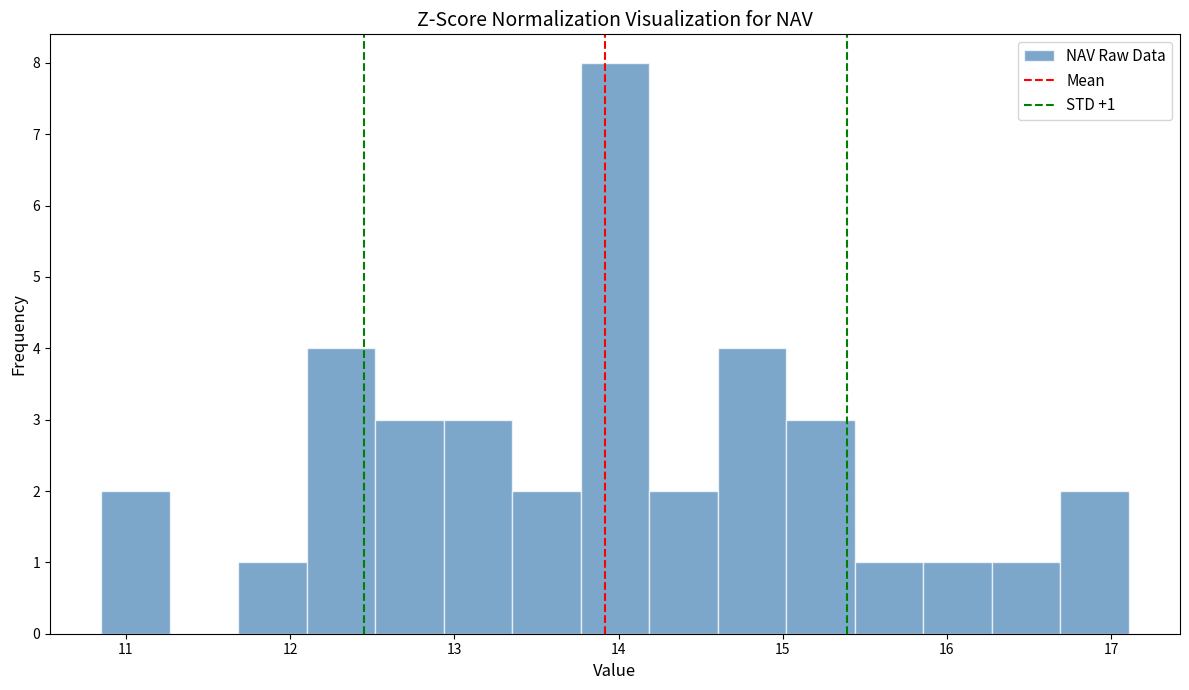

Which range on the x-axis has the tallest bar?

13.8 to 14.2